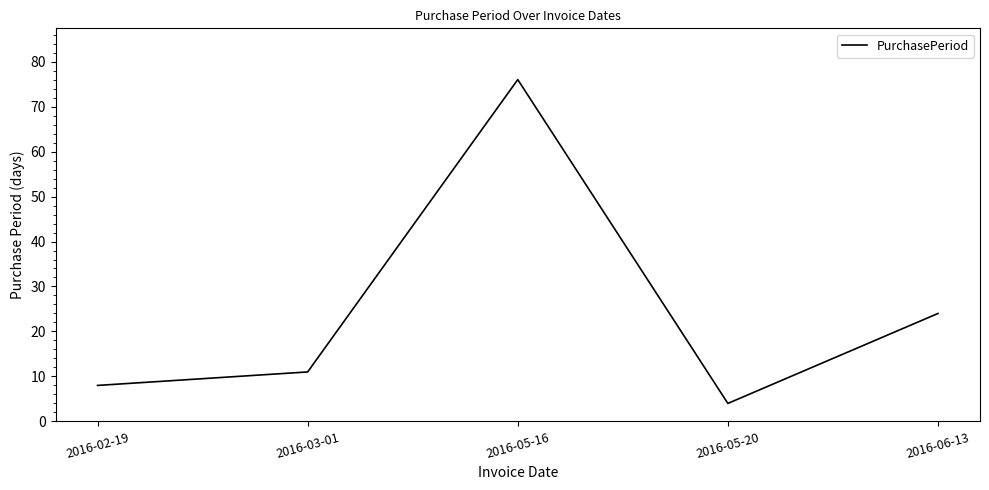

Reading left to right, list all the values displayed in this chart.

8	11	76	4	24